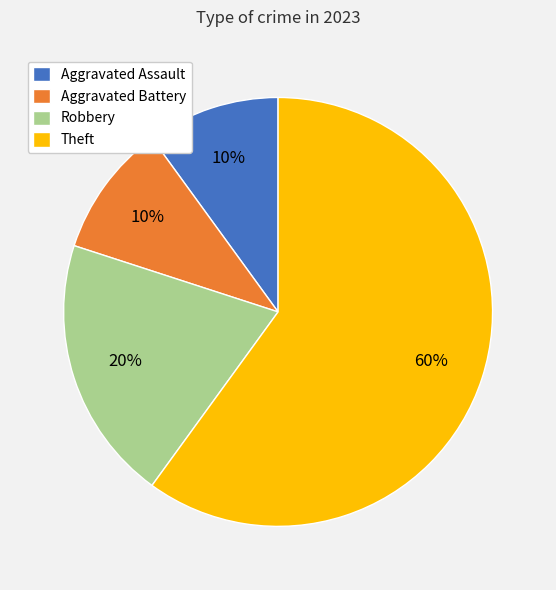

Which slice represents more than half of the pie?

Theft